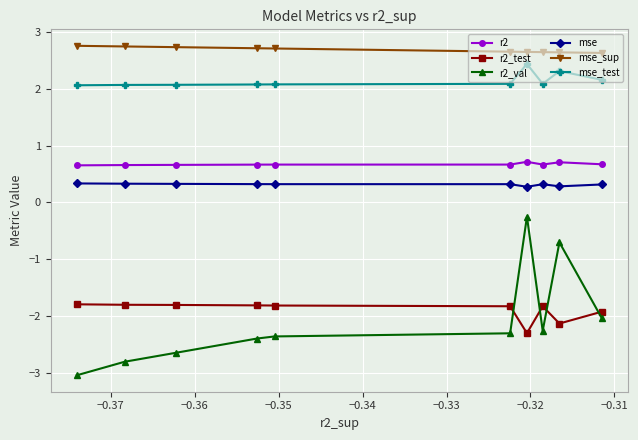

How many values in the r2_val series exceed -2?

2